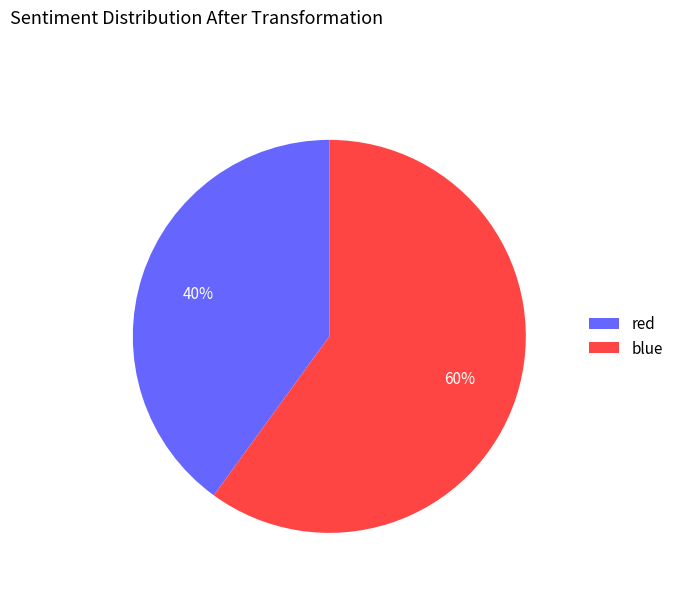

To the nearest percent, what portion does red represent?

40%